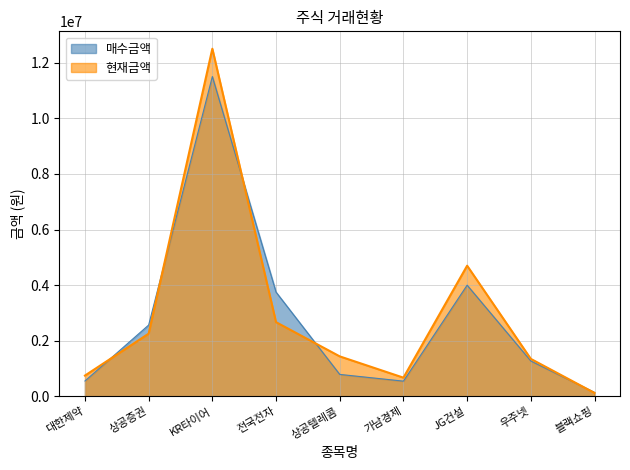

What is the total value across all series at 우주넷?

2625000